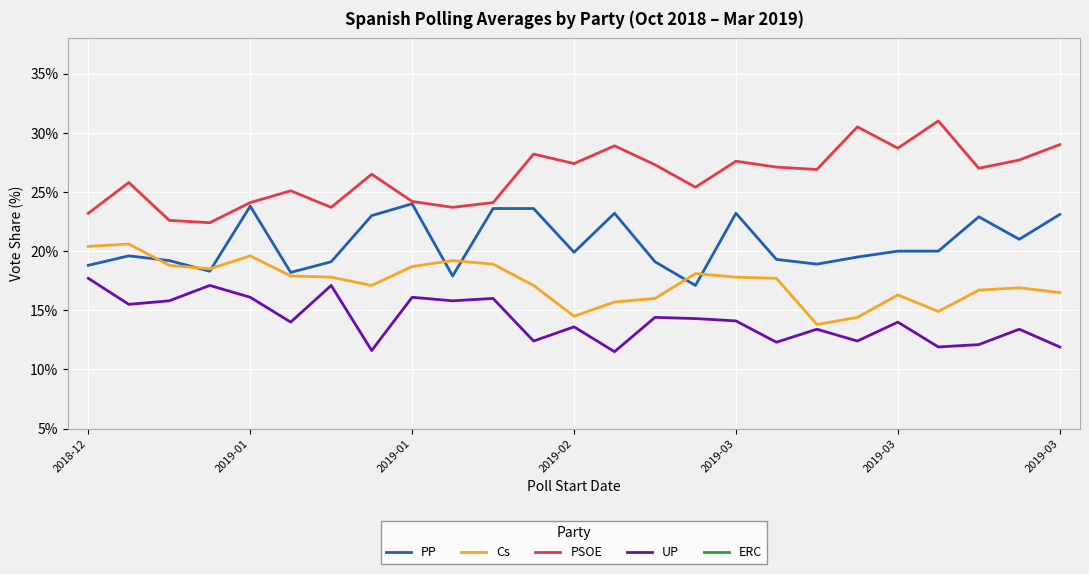

Read the PSOE value at 2018-10.

23.5